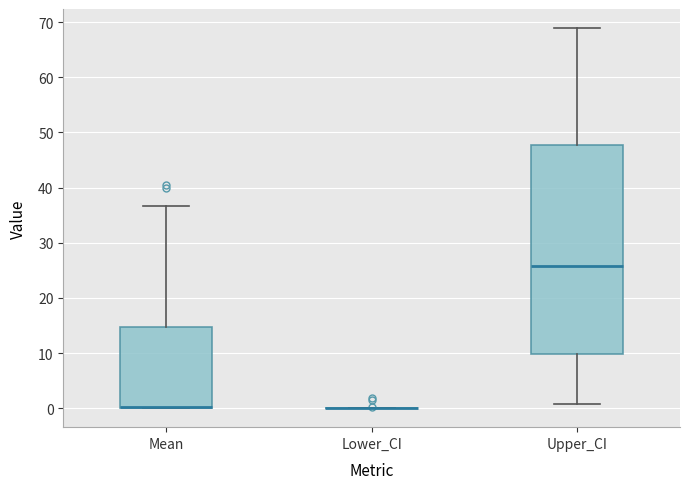

Which box is the tallest, from its lower edge to its upper edge?

Upper_CI